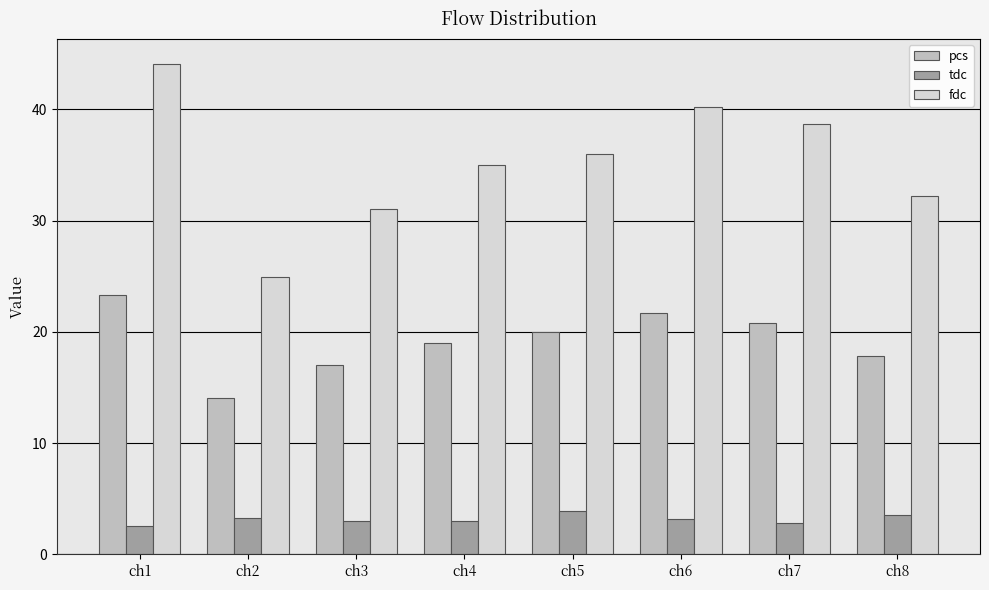

What is the difference between the highest and lowest values at ch8?

28.7